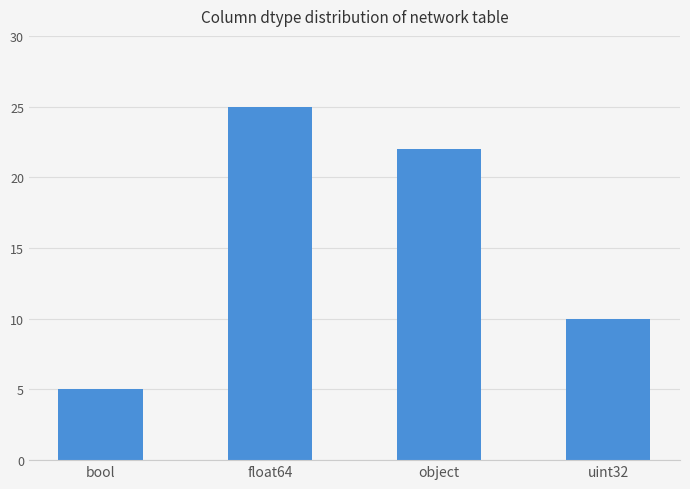

What is the sum of the values at uint32 and bool?

15